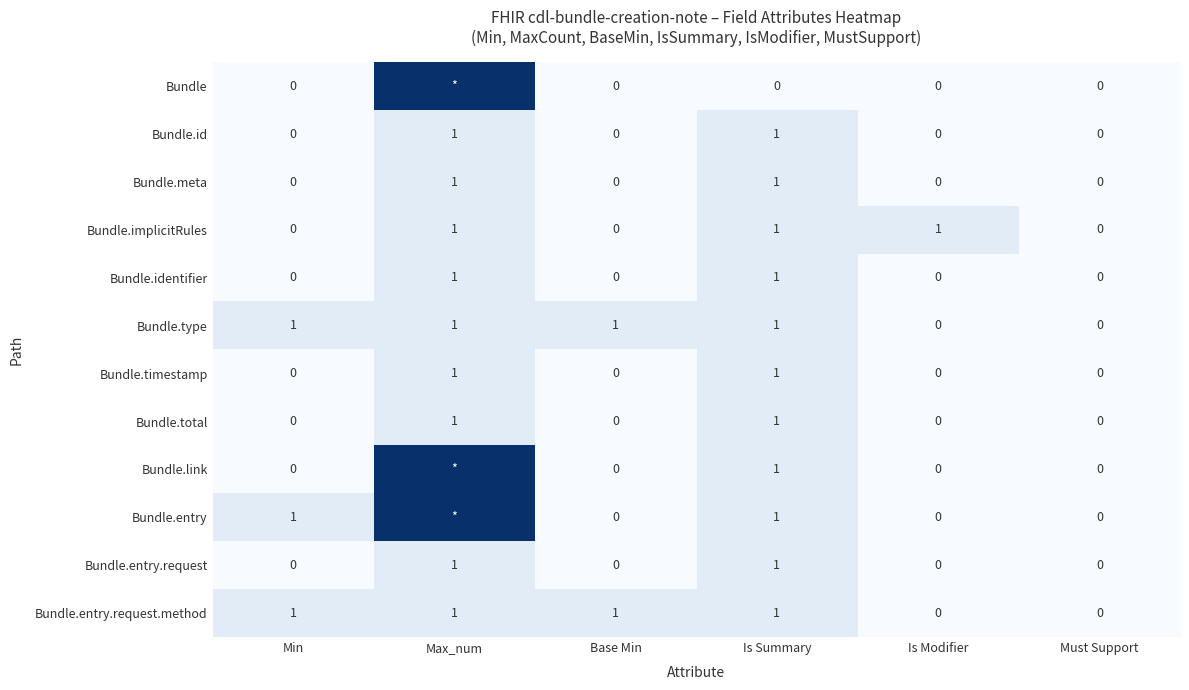

True or false: Bundle.type has a value of 0 at Is Modifier.

True